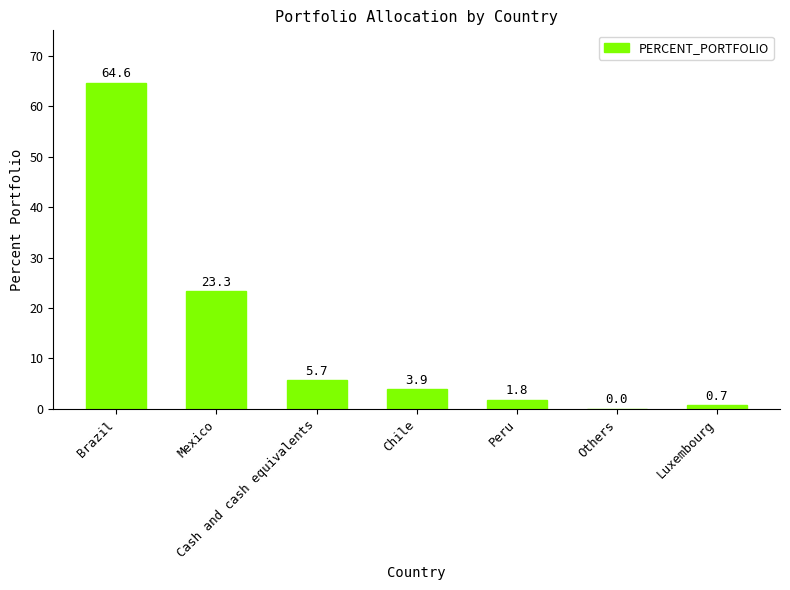

How many series are shown in this chart?

1